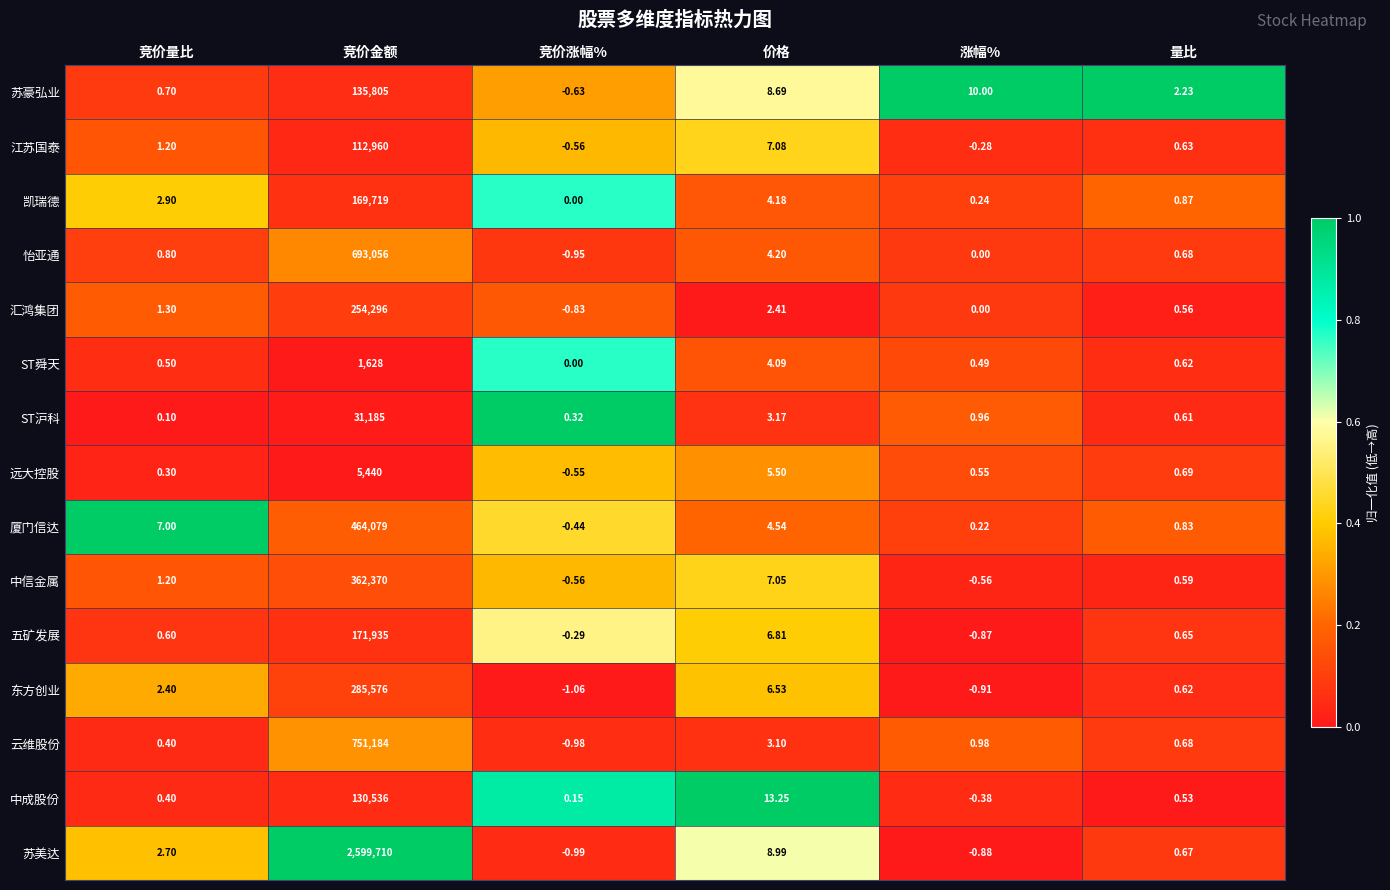

How many categories are shown in the chart?

6